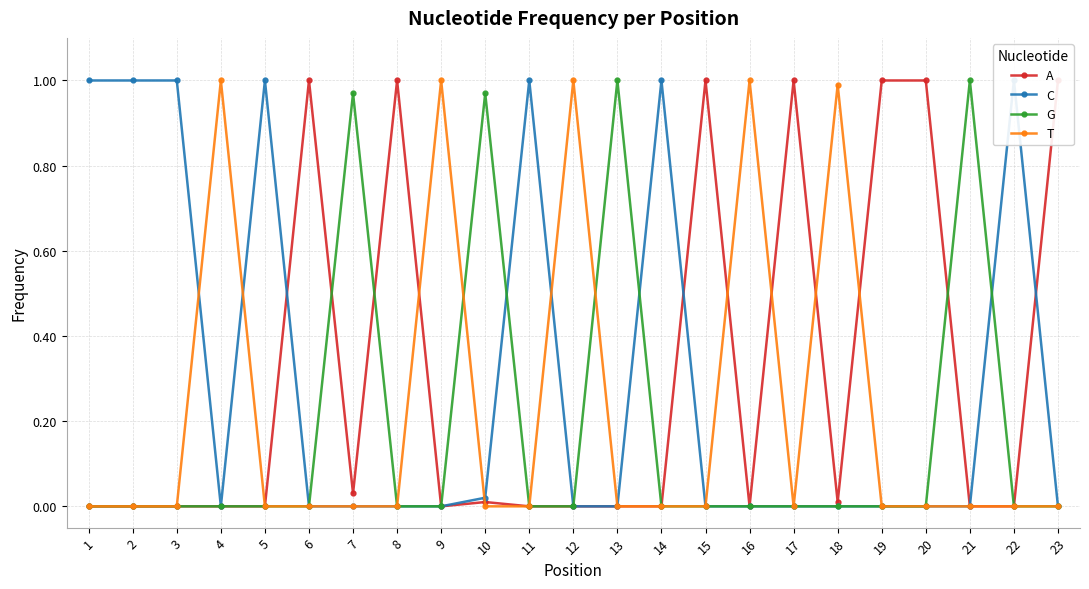

How many intersections are there between A and G?

3